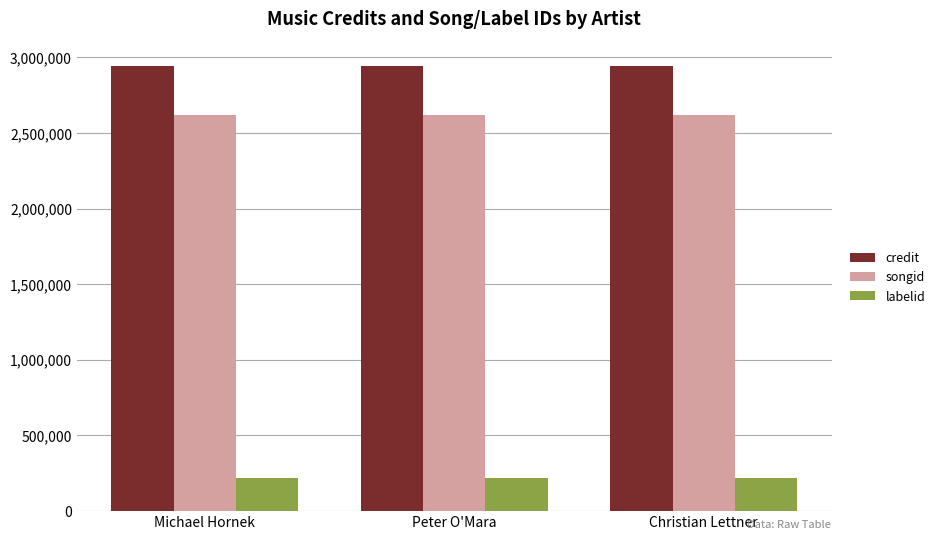

What position from the right is Christian Lettner?

1